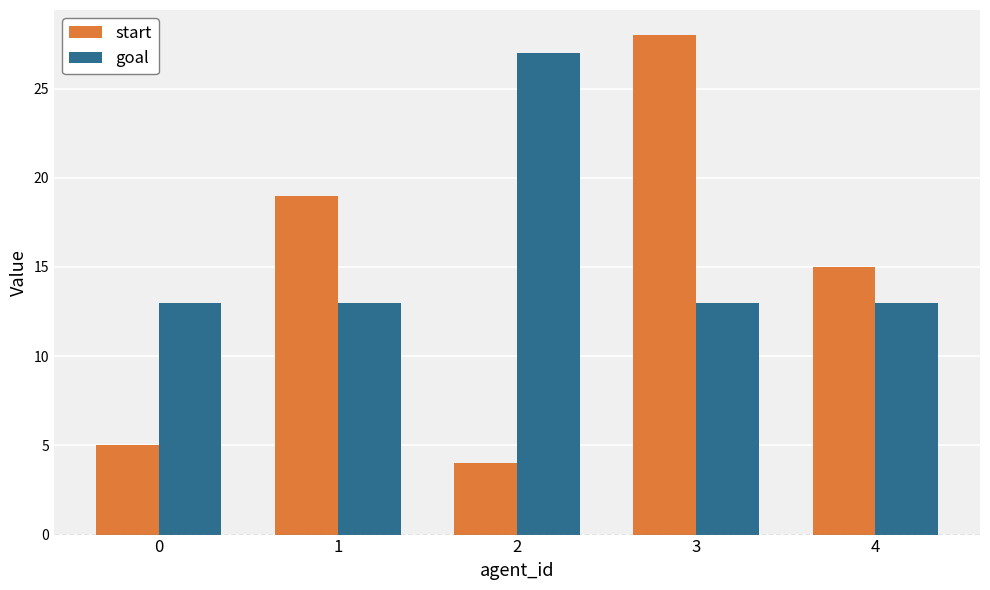

What is the sum of the start values at 3 and 0?

33